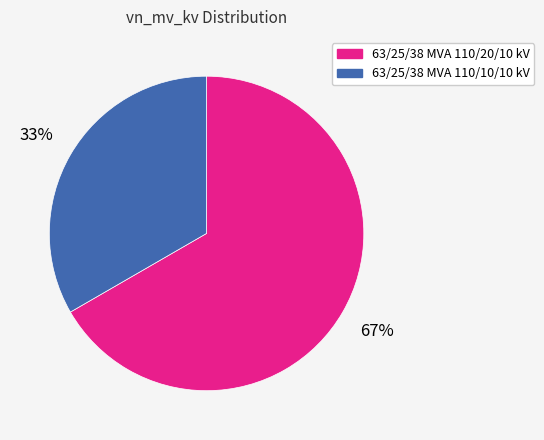

The 63/25/38 MVA 110/10/10 kV slice represents 24% of the pie. True or false?

False